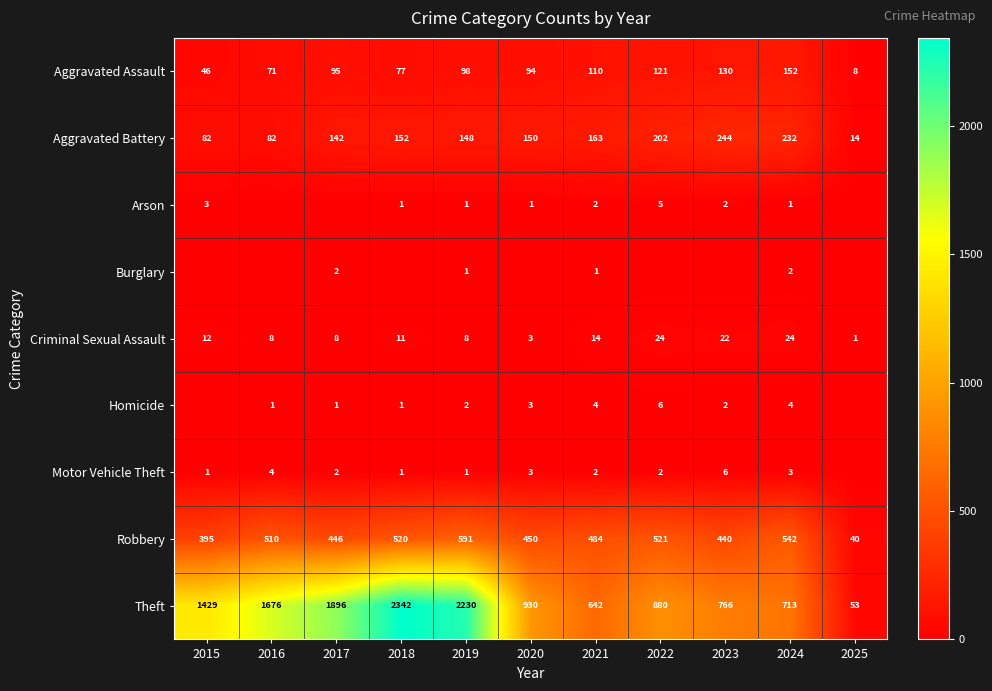

What is the maximum value shown in the chart?

2342